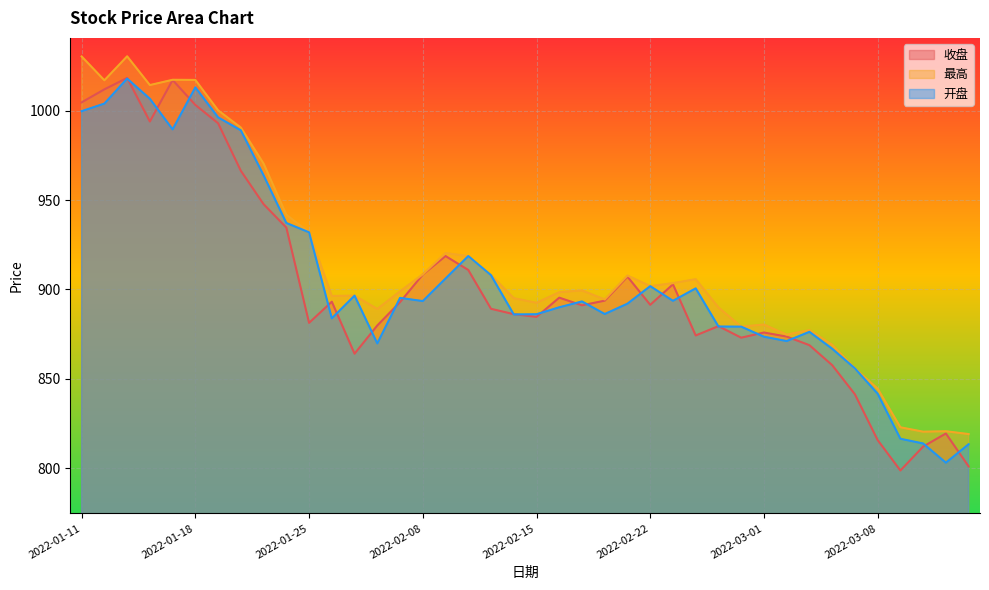

How many lines are shown in the chart?

3